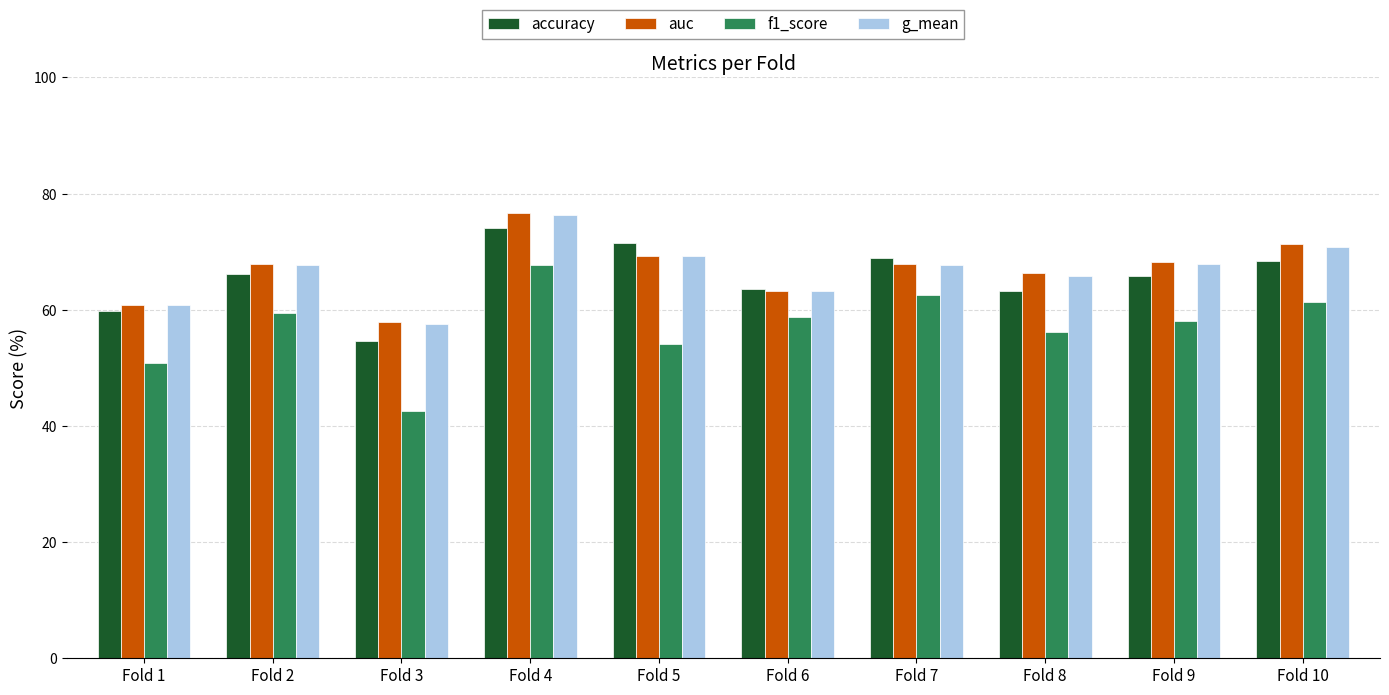

What is the value of the accuracy bar at the 5th from the left?

71.4